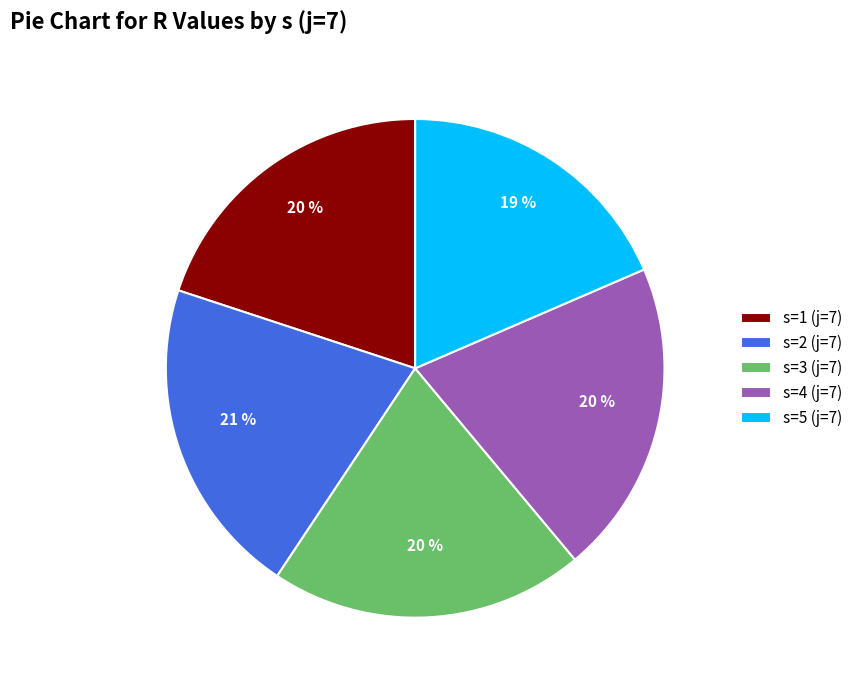

What percentage is the s=1 (j=7) slice, to the nearest percent?

20%